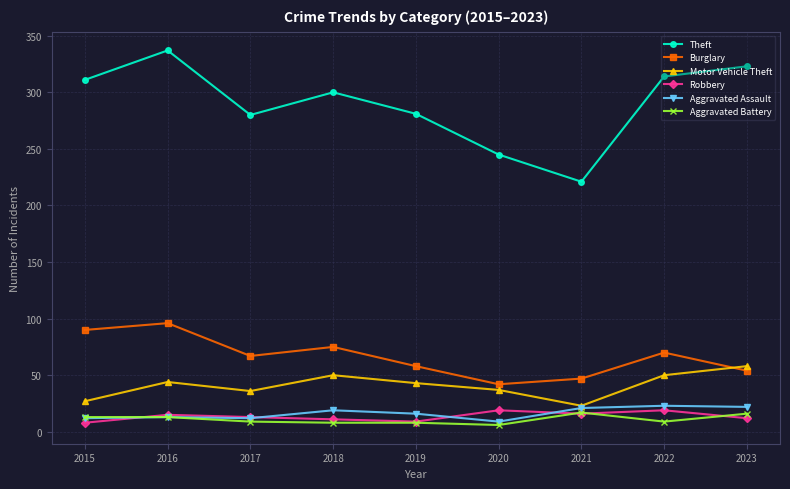

At which category is the sum across all series the highest?

2016